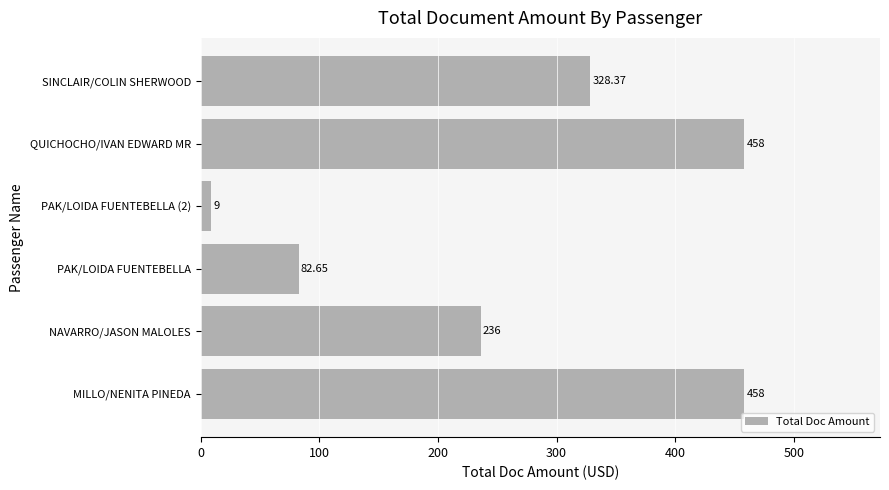

What is the difference between the second highest and minimum values?

449.0